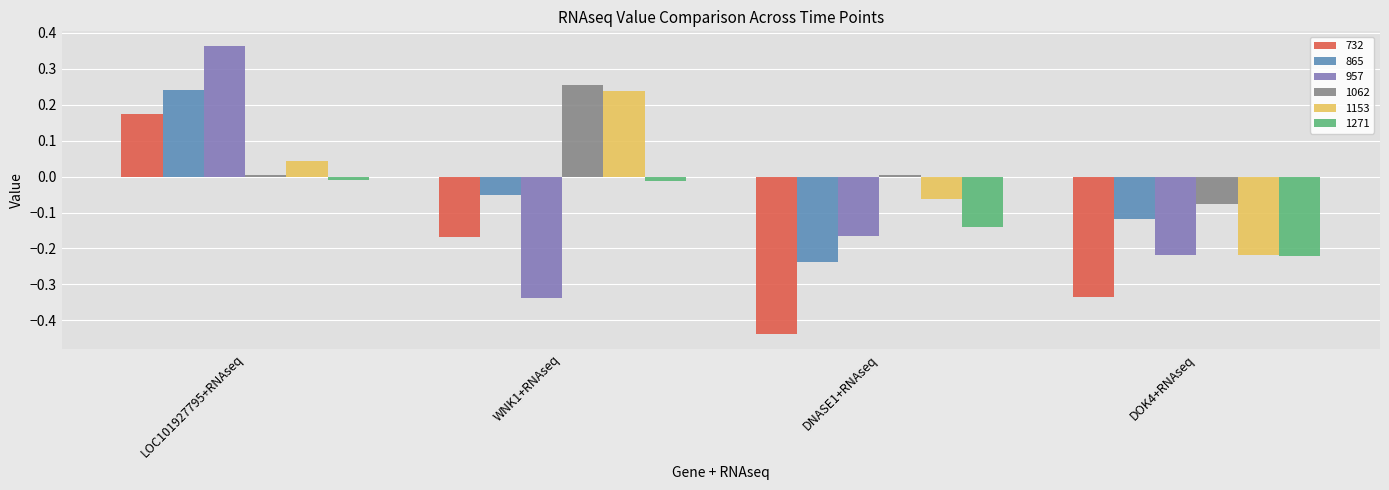

Which series has the largest total across all categories?

1062